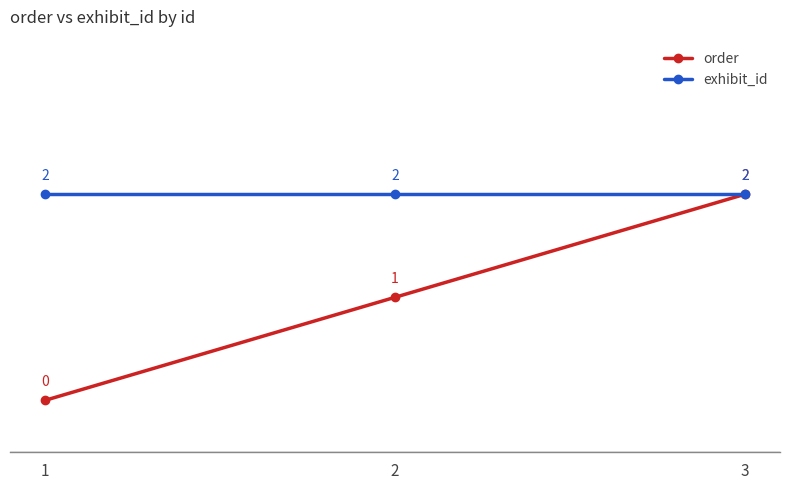

Which category has the highest value in the order series?

3